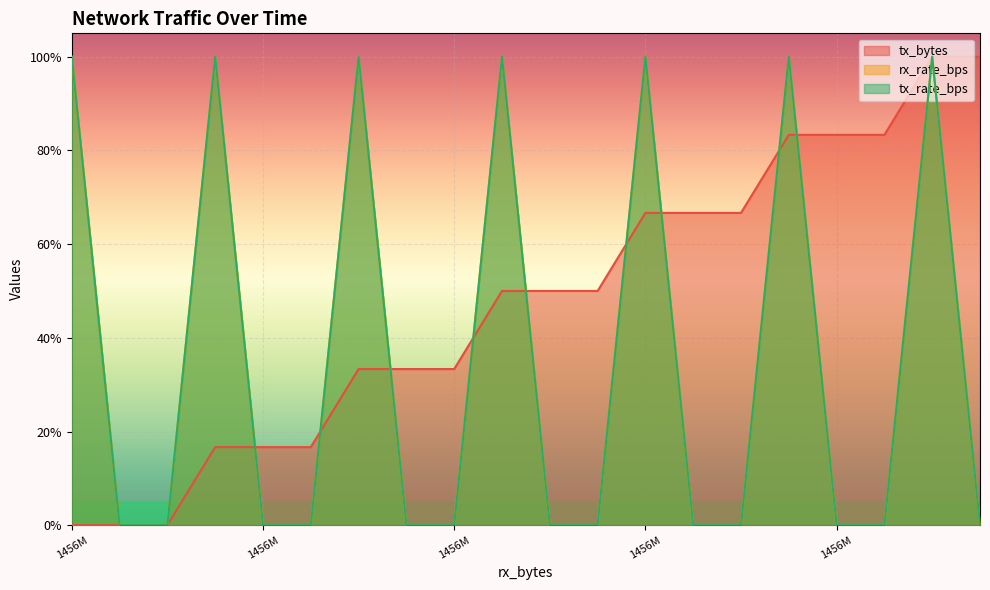

Is the value of tx_bytes at 1456M greater than the value of rx_rate_bps at 1456M?

No